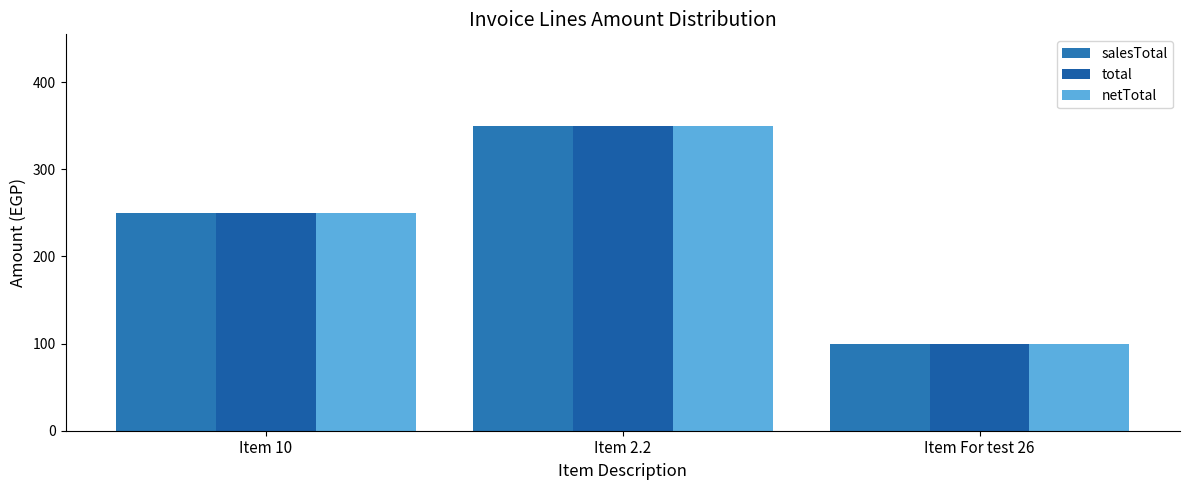

What position from the left is Item 2.2?

2